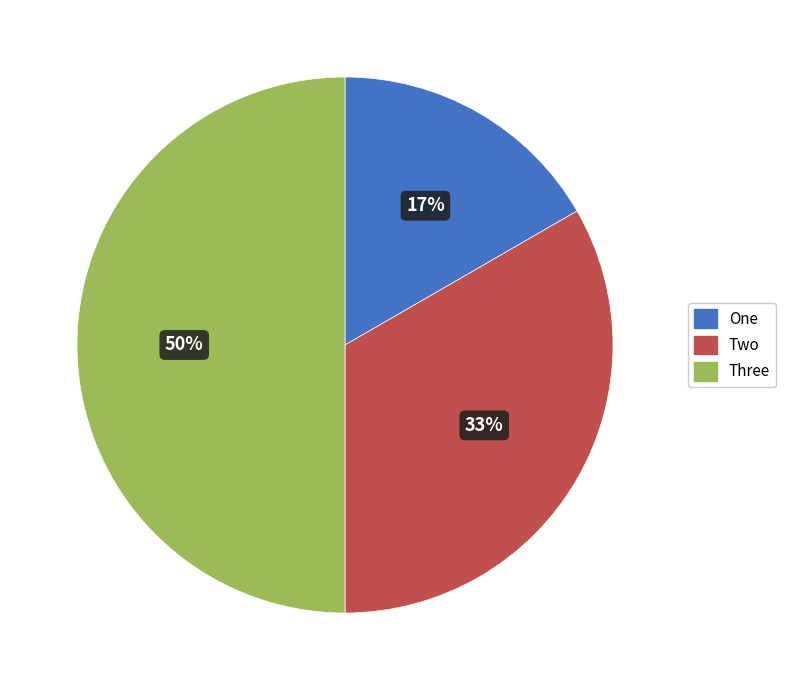

Is it true that One is 5% of the pie?

False